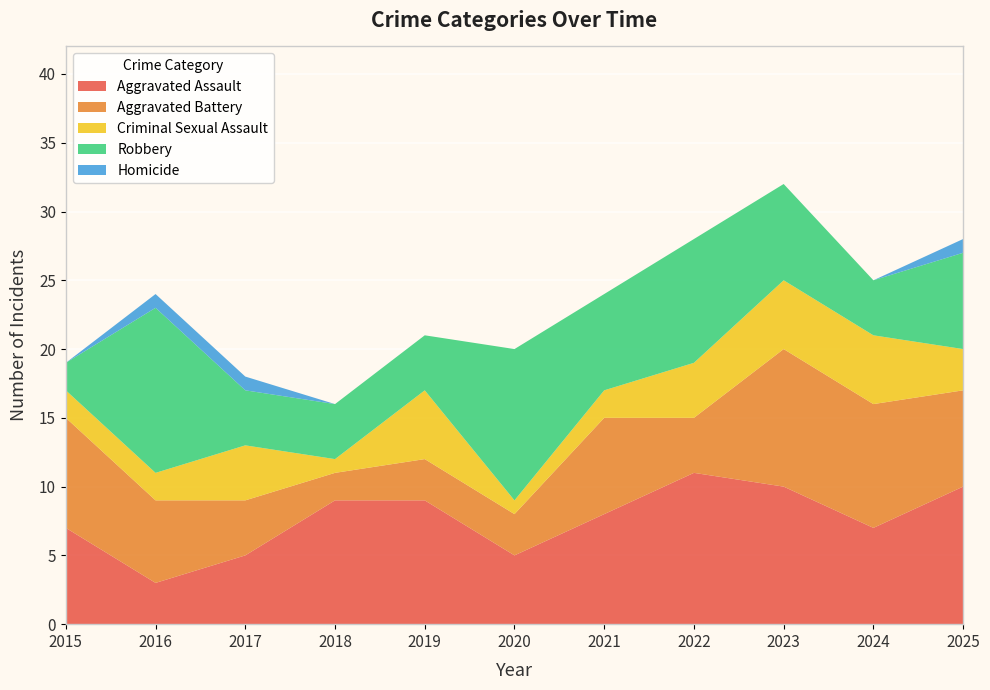

Reading left to right, transcribe all the data shown in this chart.

Aggravated Assault: 7	3	5	9	9	5	8	11	10	7	10
Aggravated Battery: 8	6	4	2	3	3	7	4	10	9	7
Criminal Sexual Assault: 2	2	4	1	5	1	2	4	5	5	3
Robbery: 2	12	4	4	4	11	7	9	7	4	7
Homicide: 0	1	1	0	0	0	0	0	0	0	1